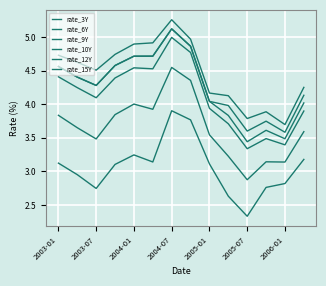

Does the chart have visible grid lines?

Yes